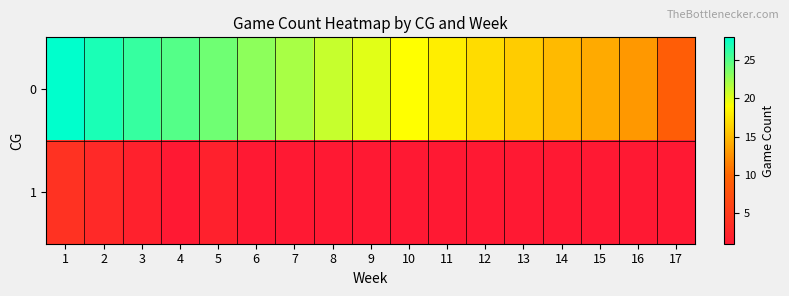

Rank the series by their maximum value, from highest to lowest.

0, 1